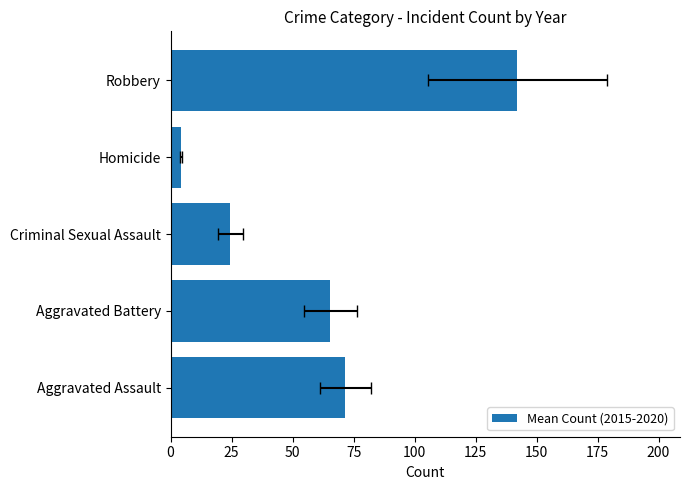

What value does the data have at 75?

4.3